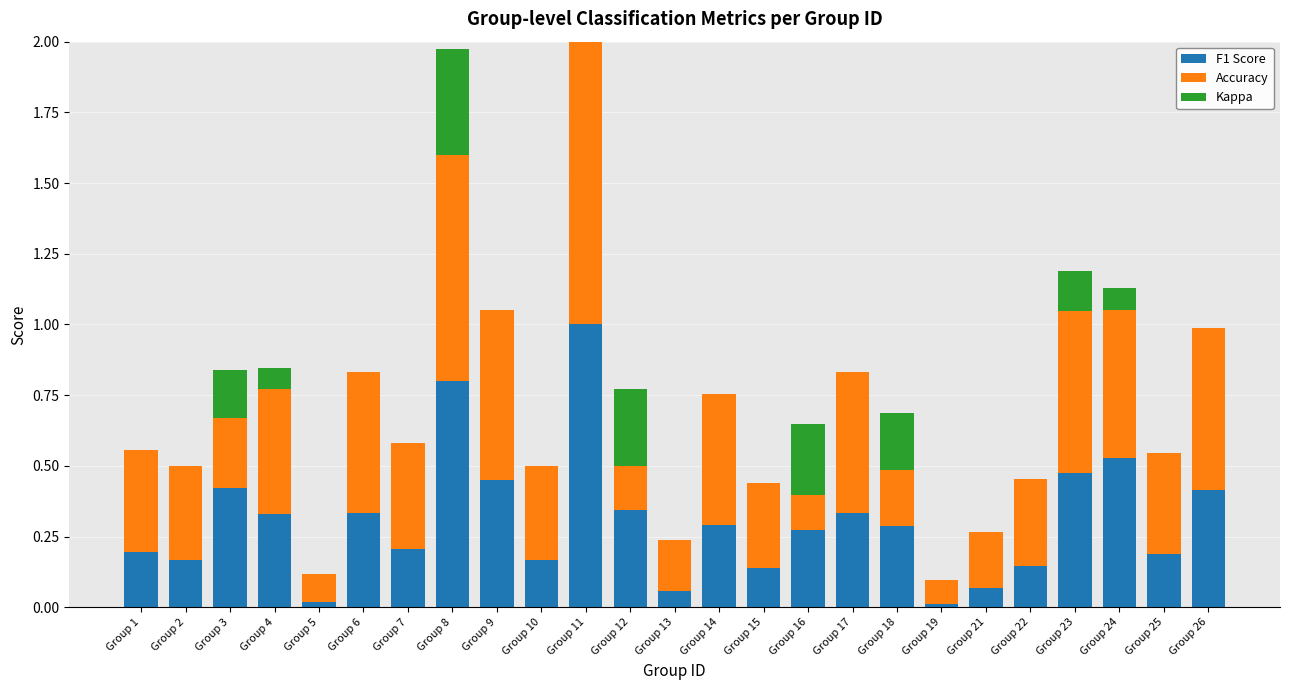

At which label is Kappa closest to 0?

Group 1